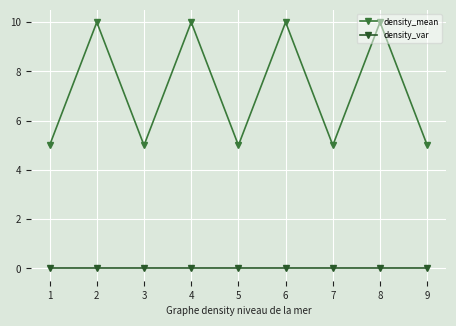

Does the chart have visible grid lines?

Yes